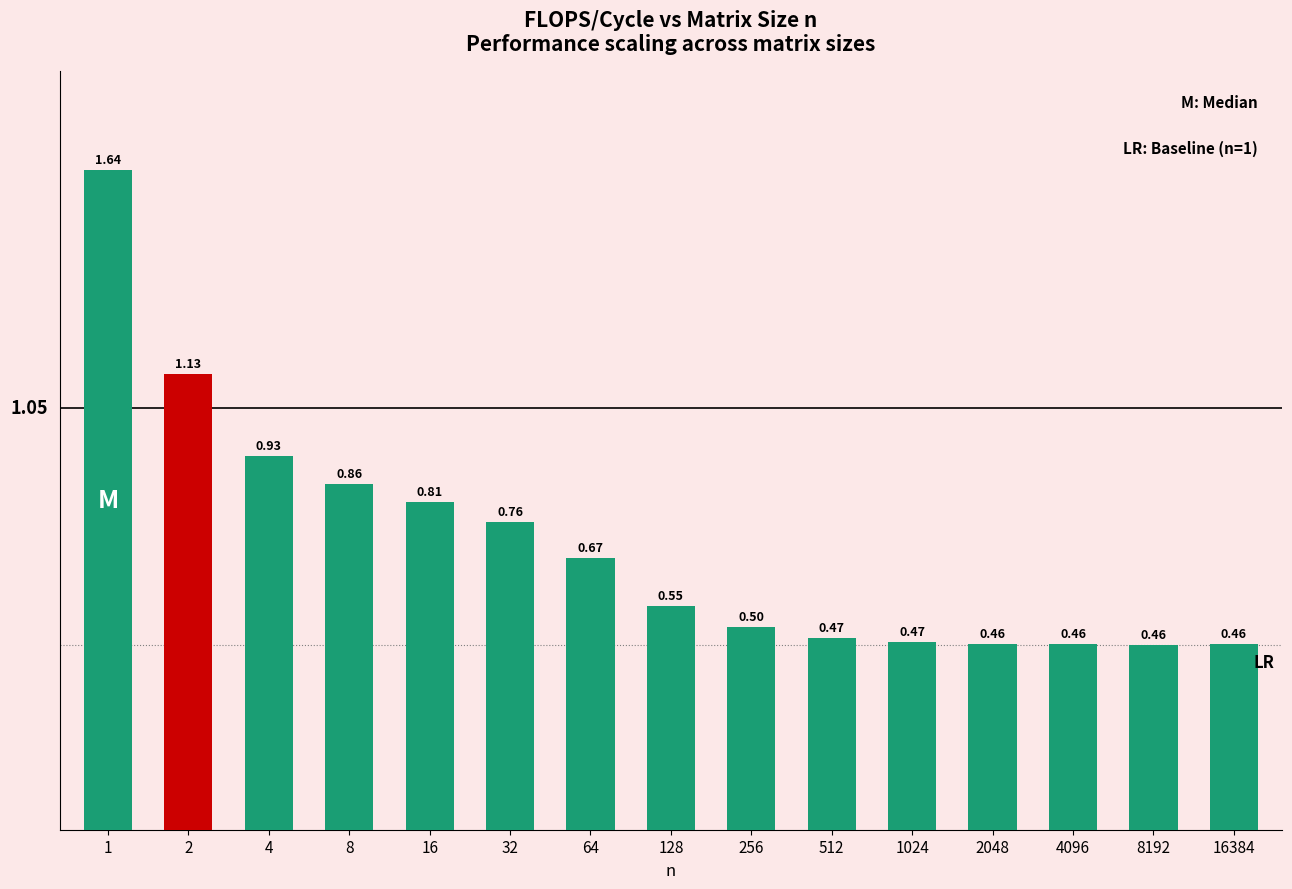

The value at 512 is 0.3. True or false?

False